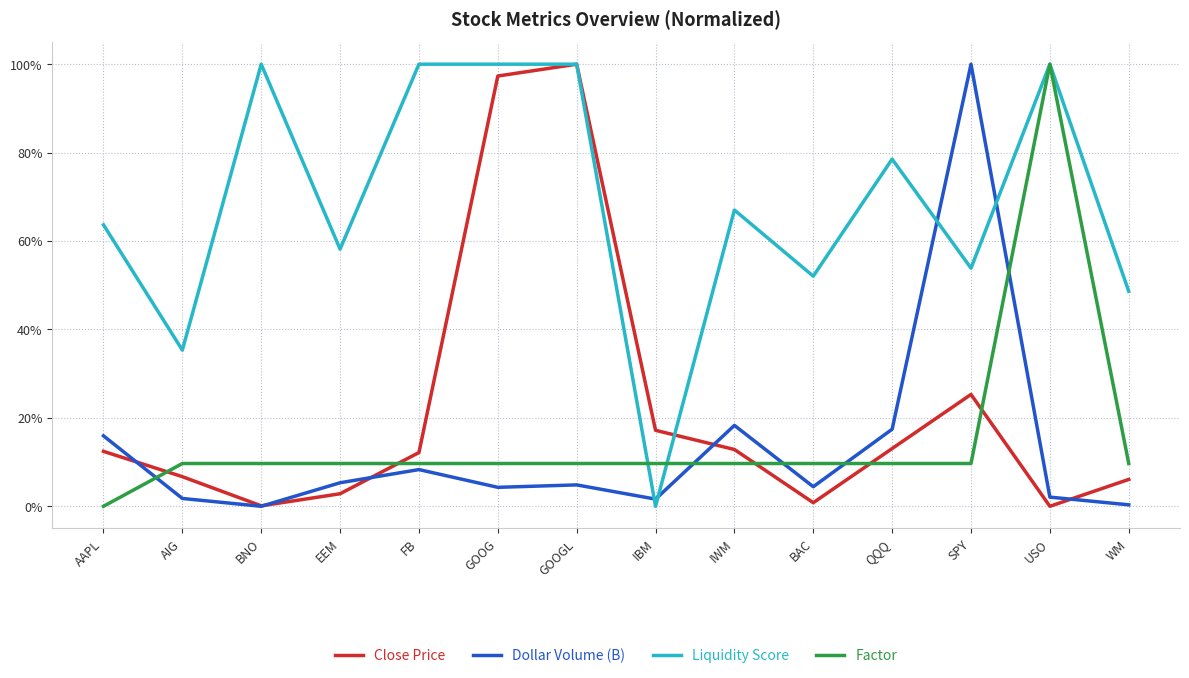

True or false: Liquidity Score has a value of 1.0 at GOOGL.

True